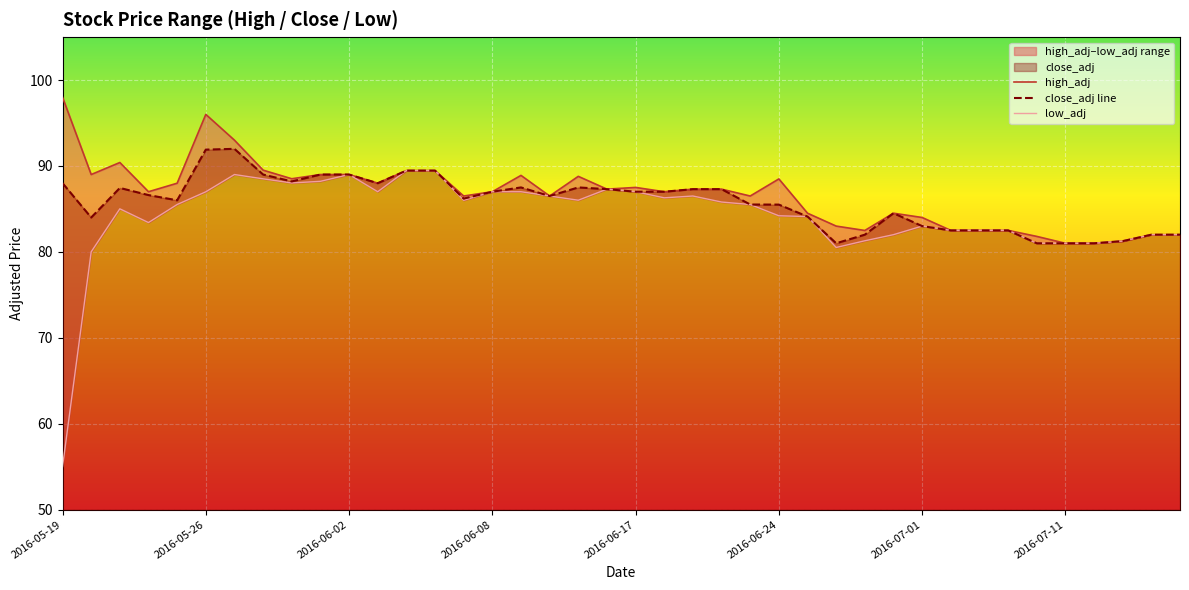

What is the sum of the high_adj values at 17 and 32?

169.0